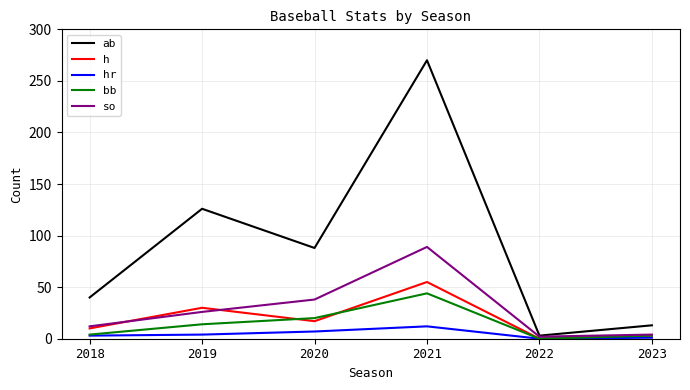

What is the greatest value displayed?

270